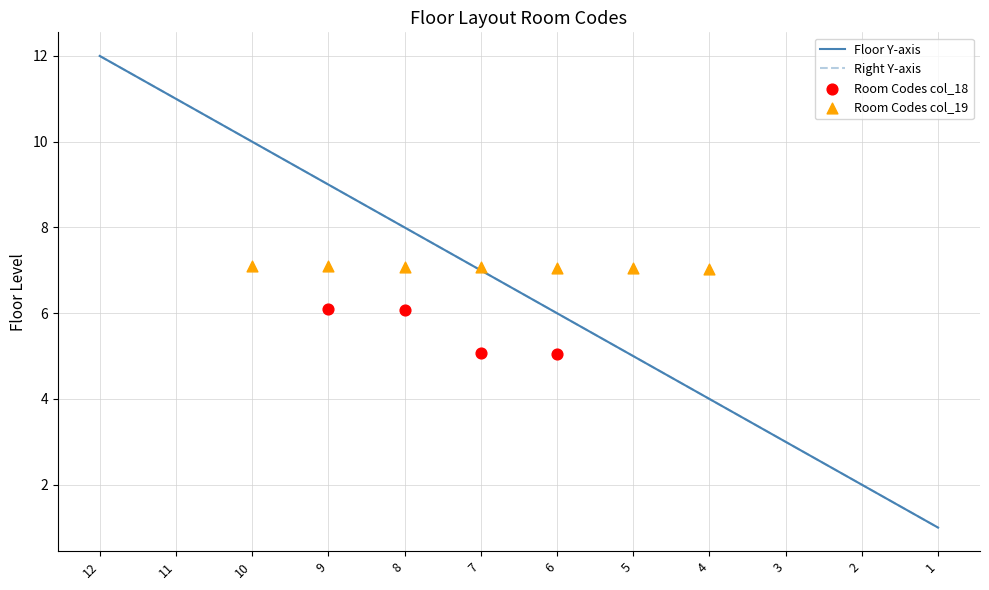

Which series contains the highest Y value?

Floor Y-axis